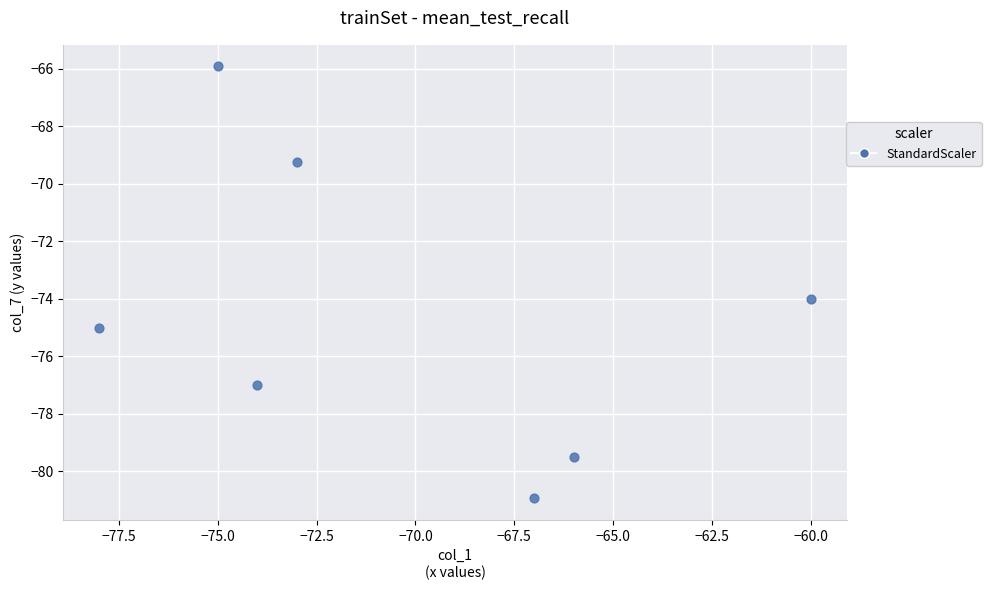

What is the range of Y values (max minus min)?

15.0